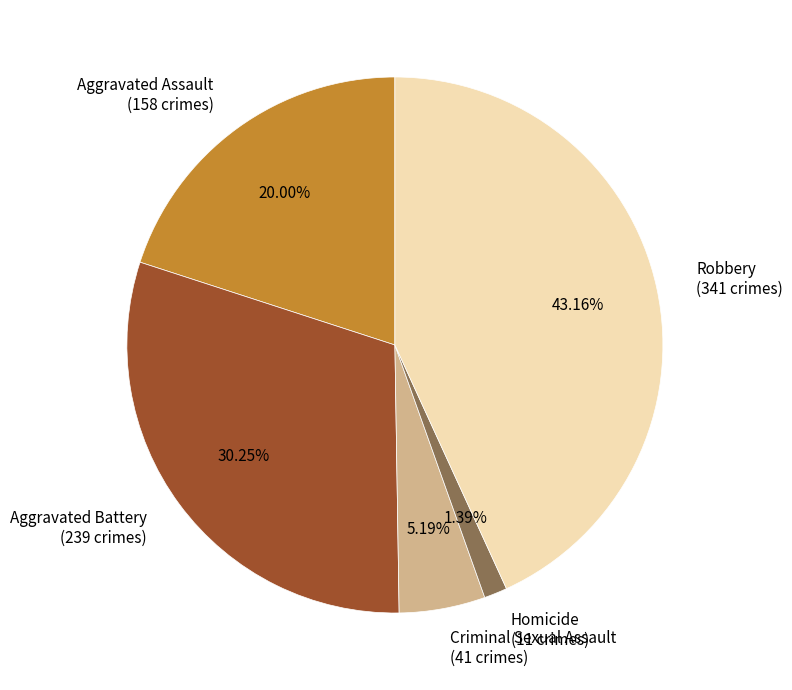

How many slices are in this pie chart?

5